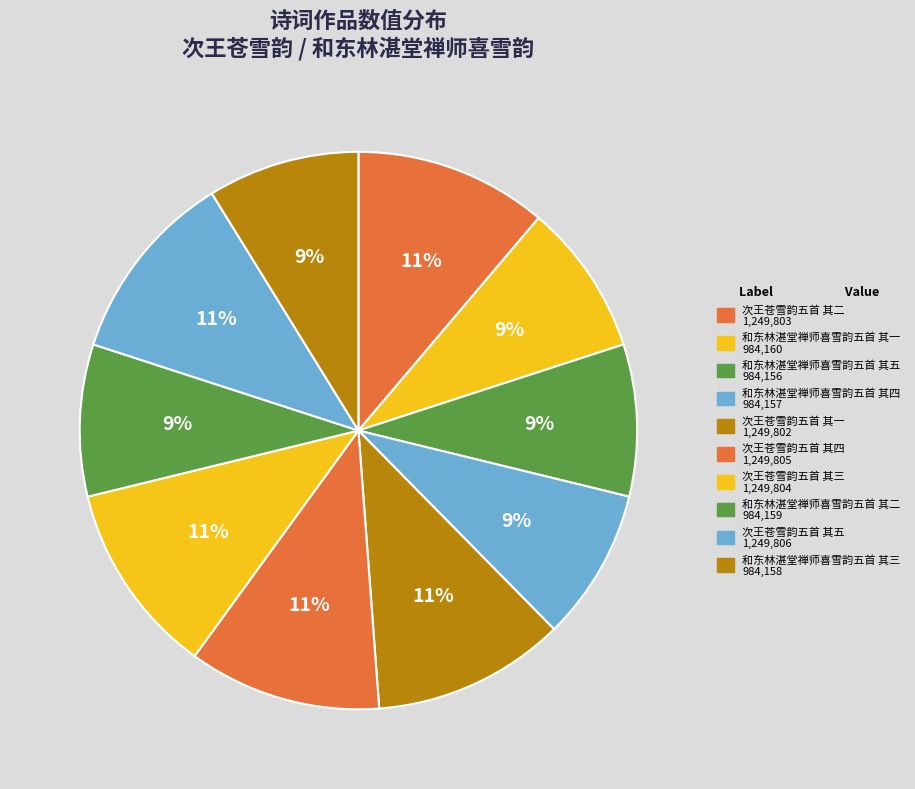

Count the number of slices in the pie.

10